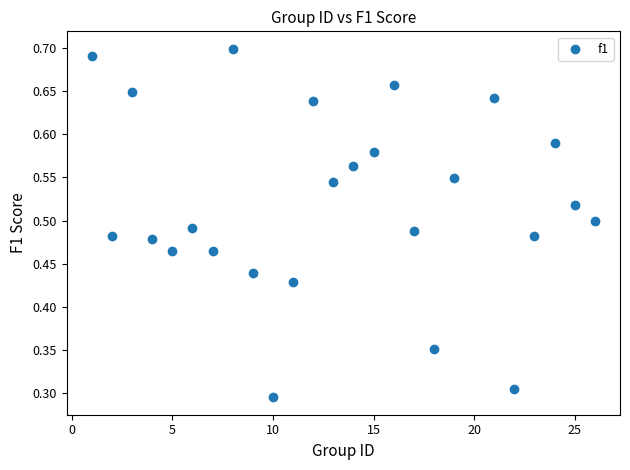

What is the range of X values (max minus min)?

25.0